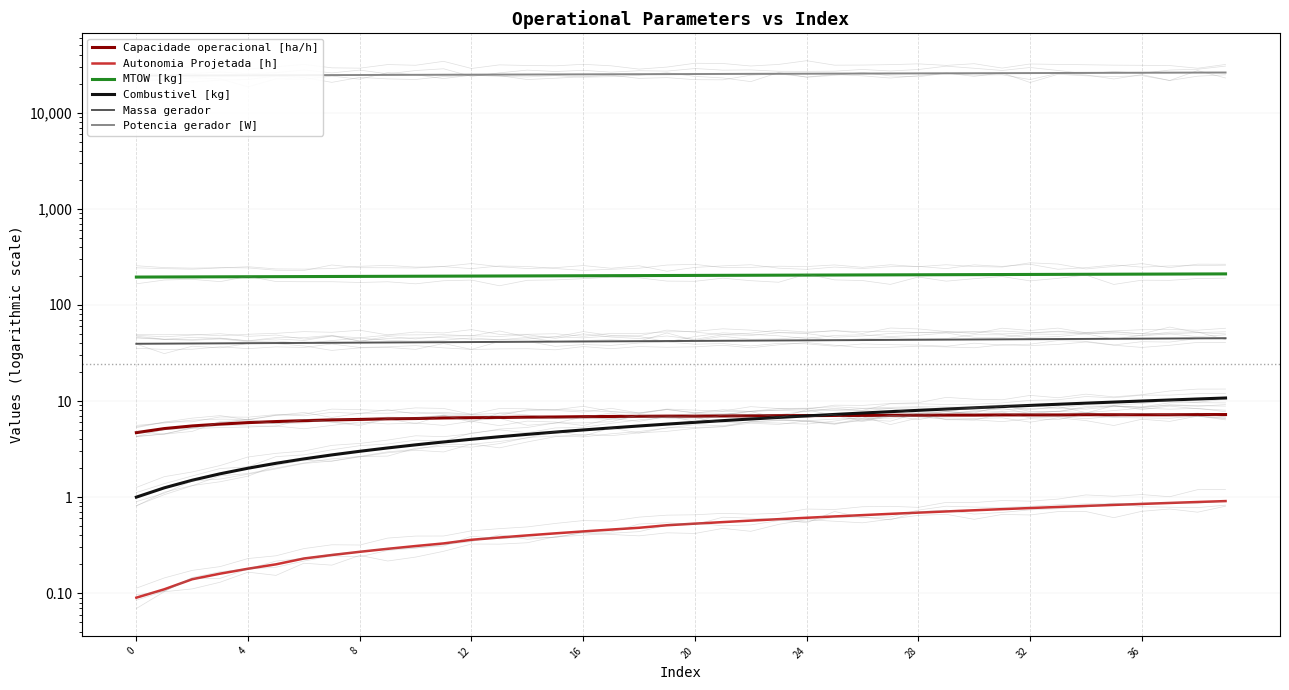

What is the spread (max minus min) of values at 8?

24638.7